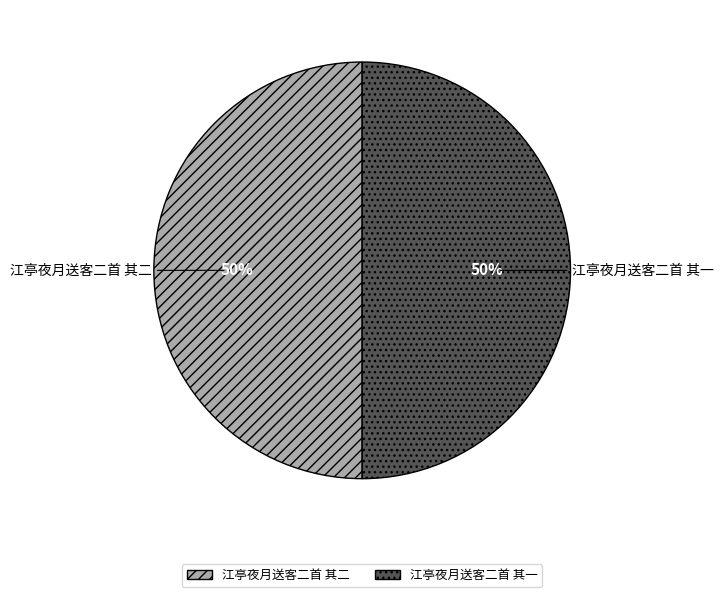

To the nearest percent, what is the average slice percentage?

50%